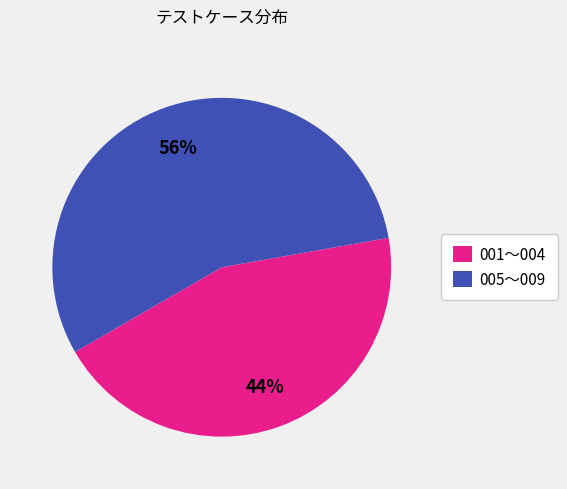

To the nearest percent, what is the average slice percentage?

50%